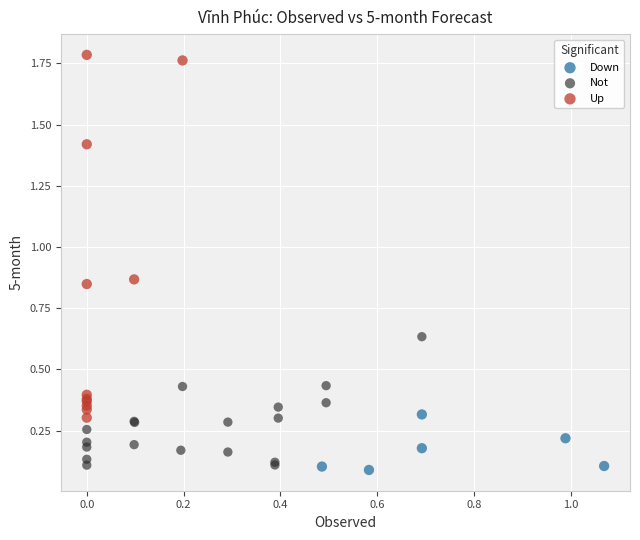

Which series has the largest Y range (max minus min)?

Up